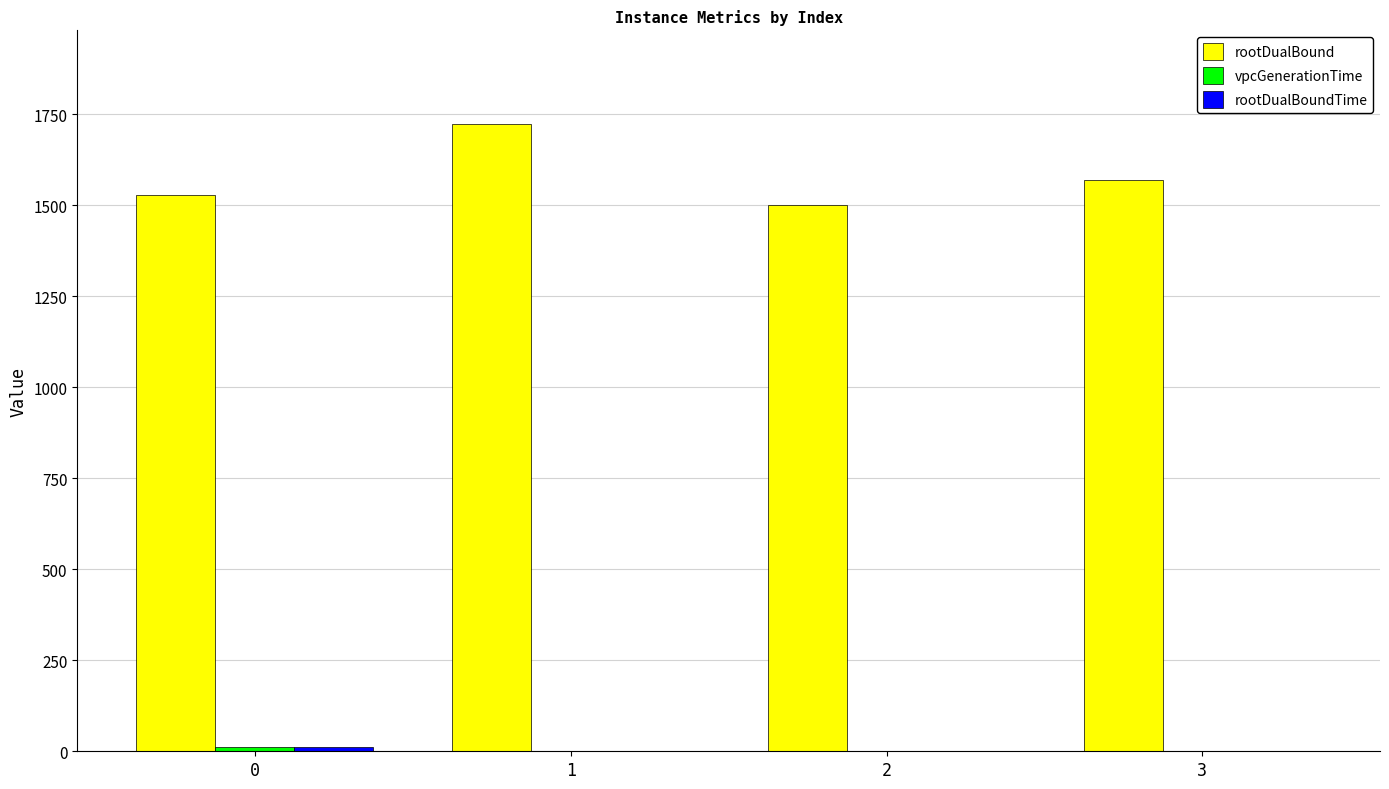

How many categories are shown in the chart?

4